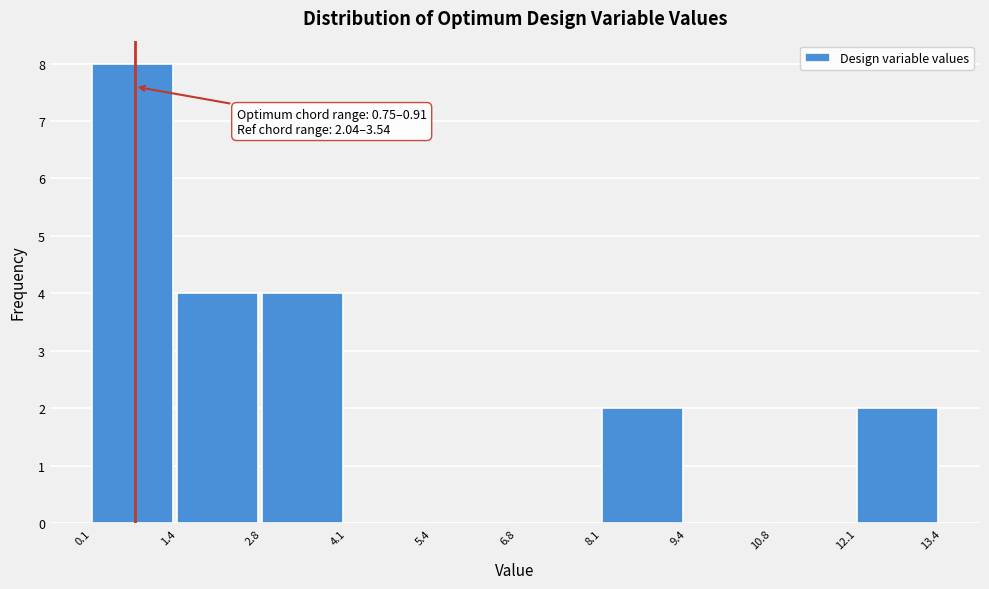

Over which range of the x-axis is the bar tallest?

0.1 to 1.4